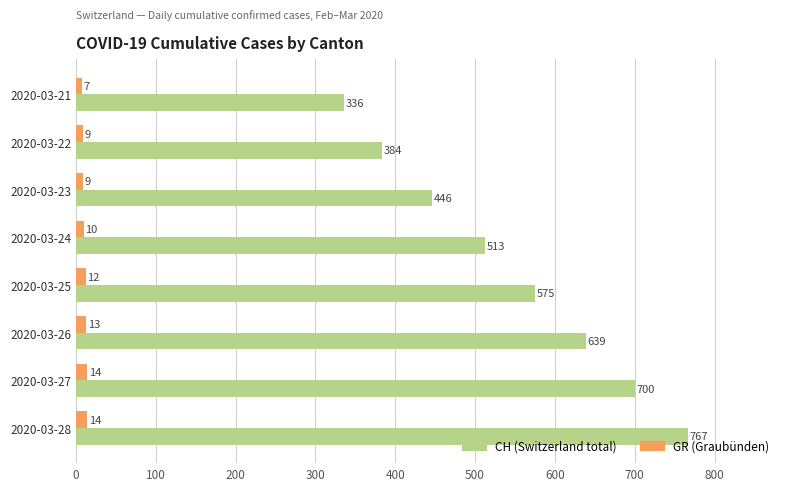

What is the spread (max minus min) of values at 2020-03-21?

329